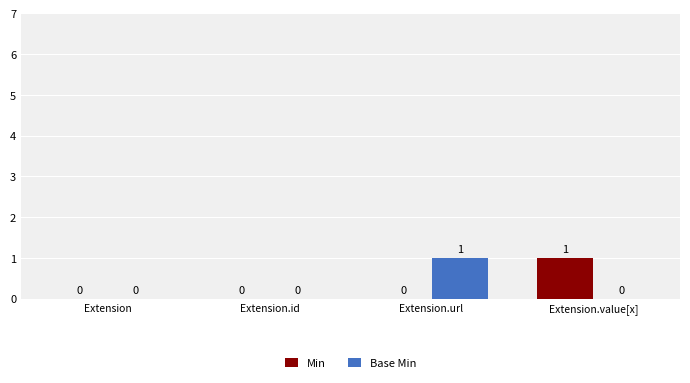

Is the value of Base Min at Extension.url greater than the value of Min at Extension?

Yes